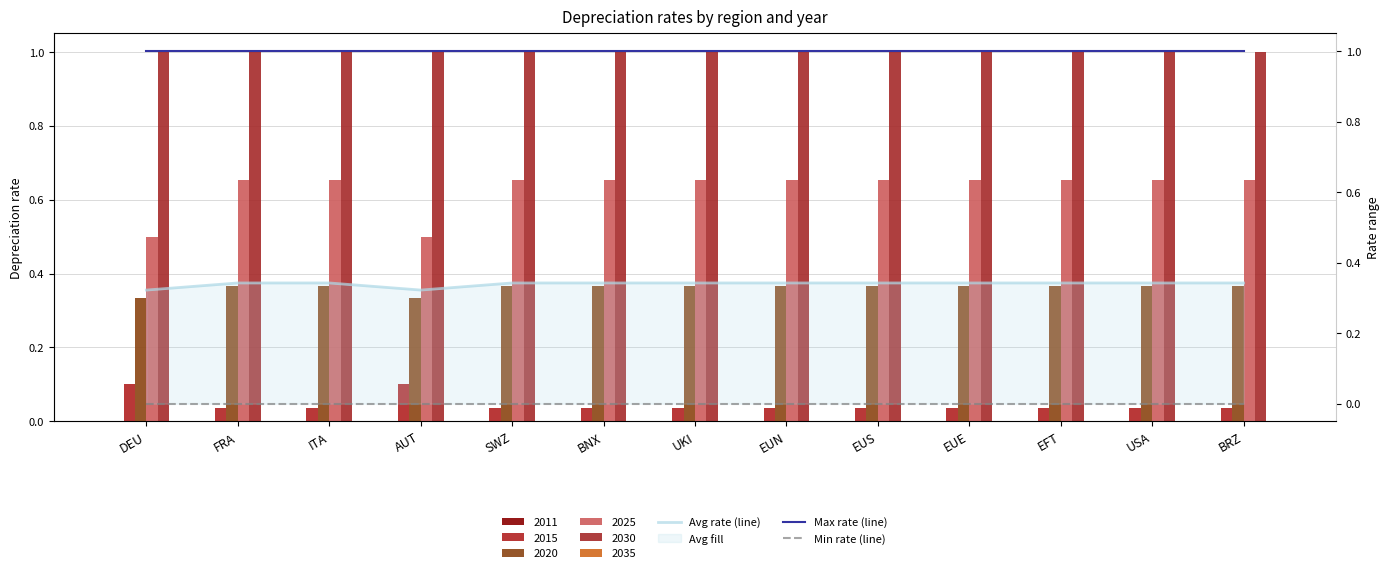

What is the maximum value for Max rate (line)?

1.0